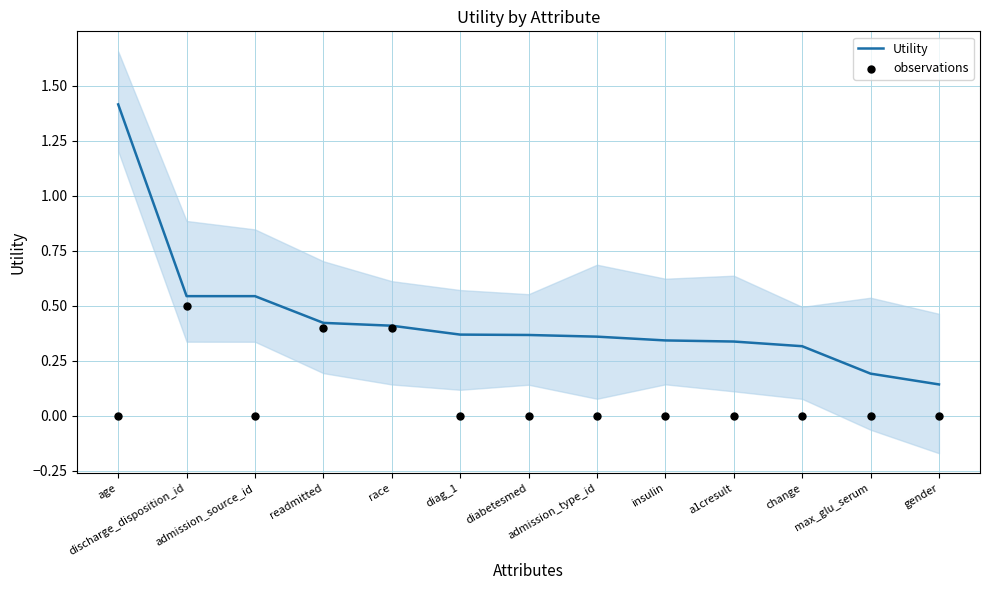

Which series has the largest total across all categories?

Utility